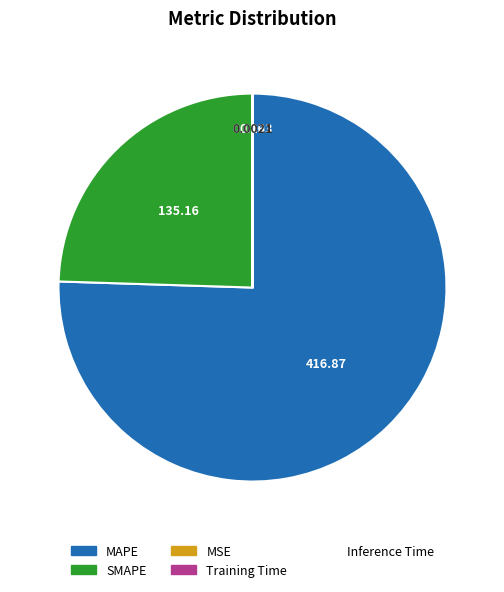

Does MAPE represent more than half of the total?

Yes